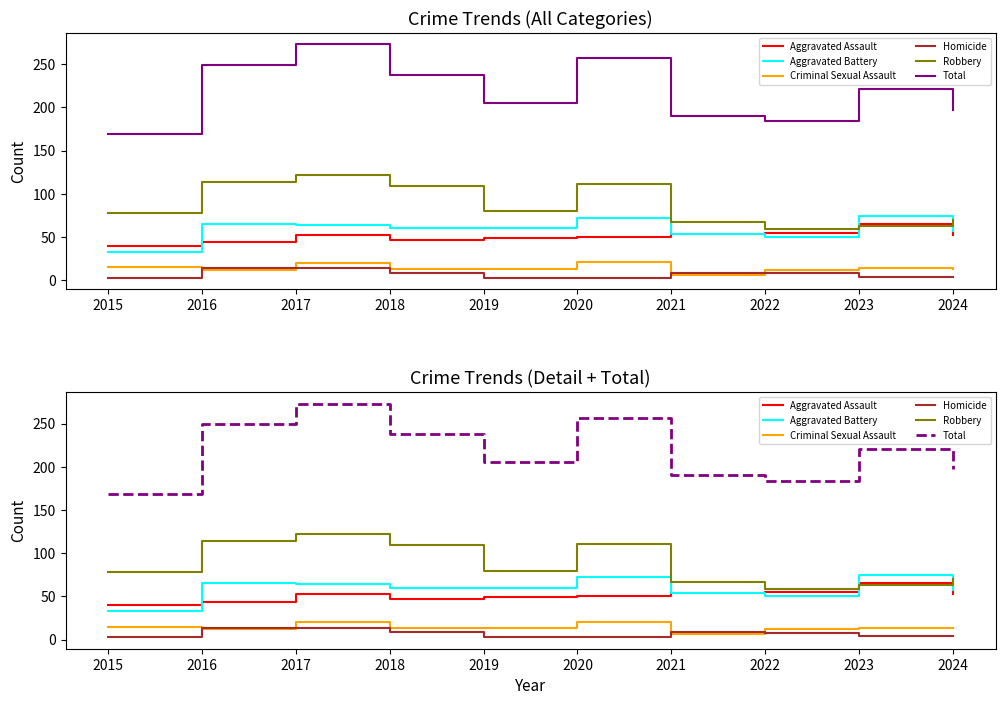

Is it true that Robbery equals 46 at 2021?

False